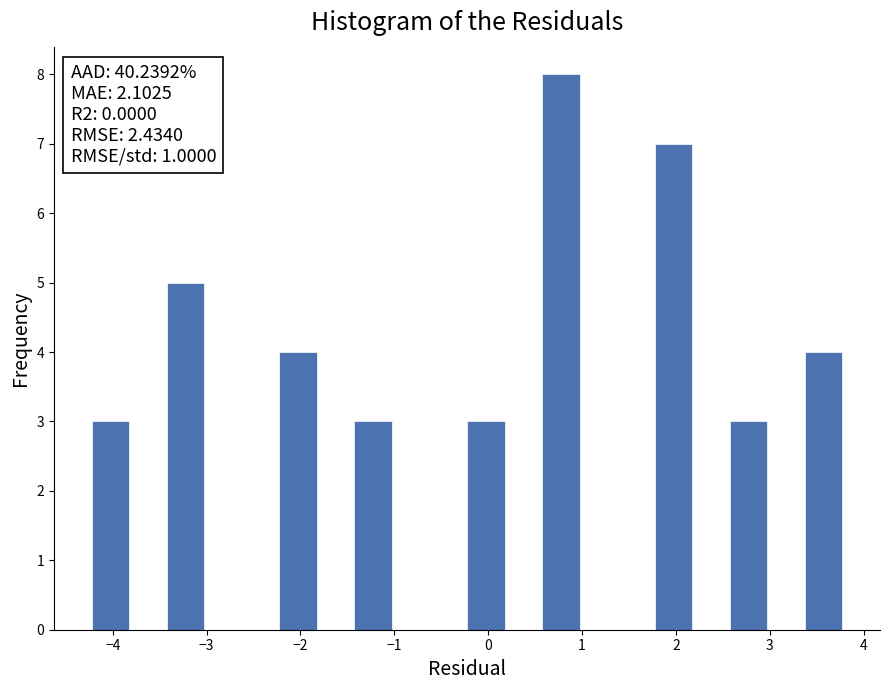

Over which range of the x-axis is the bar tallest?

0.6 to 1.0